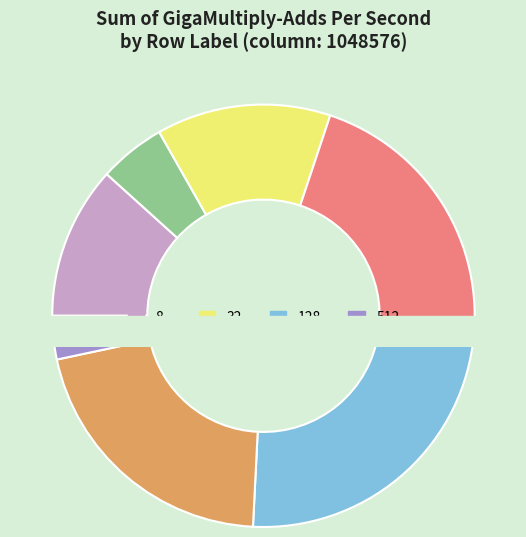

Which slice is the smallest?

512